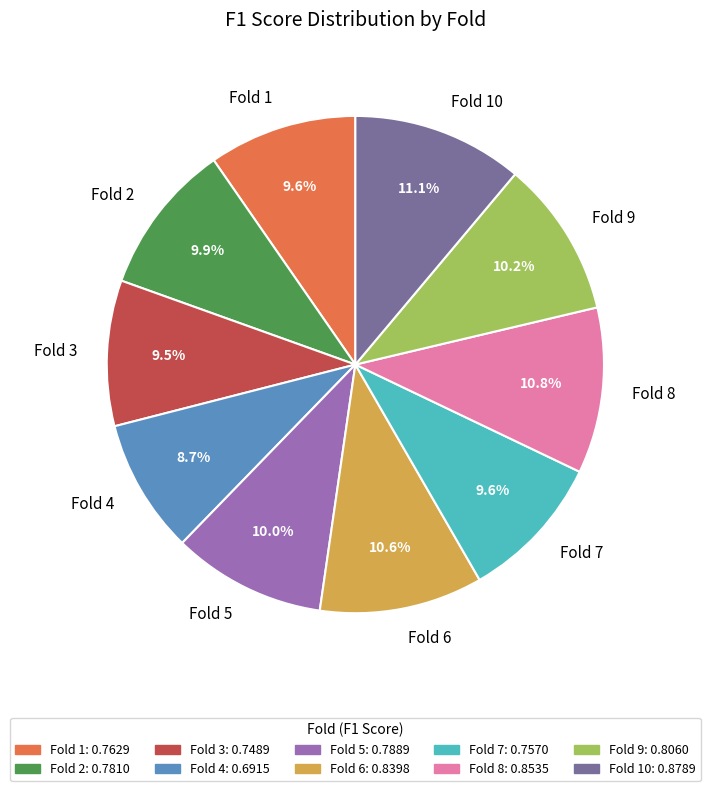

What portion of the pie excludes Fold 2?

90.1%